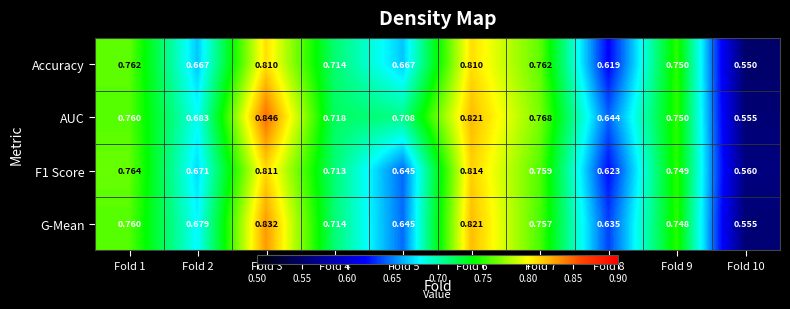

Which series has the largest total across all categories?

AUC